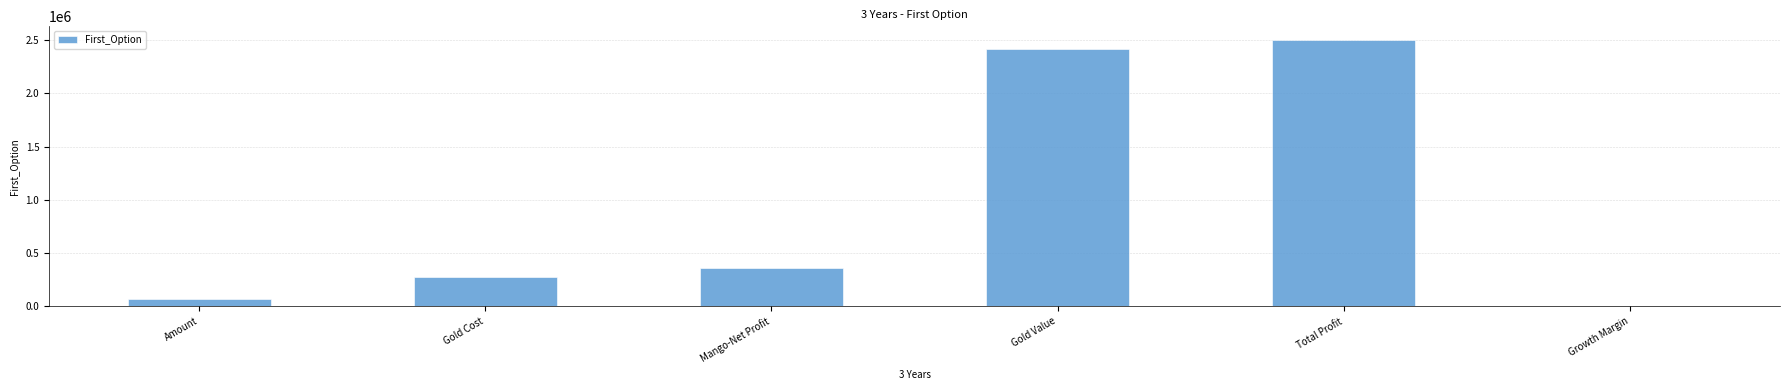

What is the change in value from Amount to Gold Cost?

+210500.0